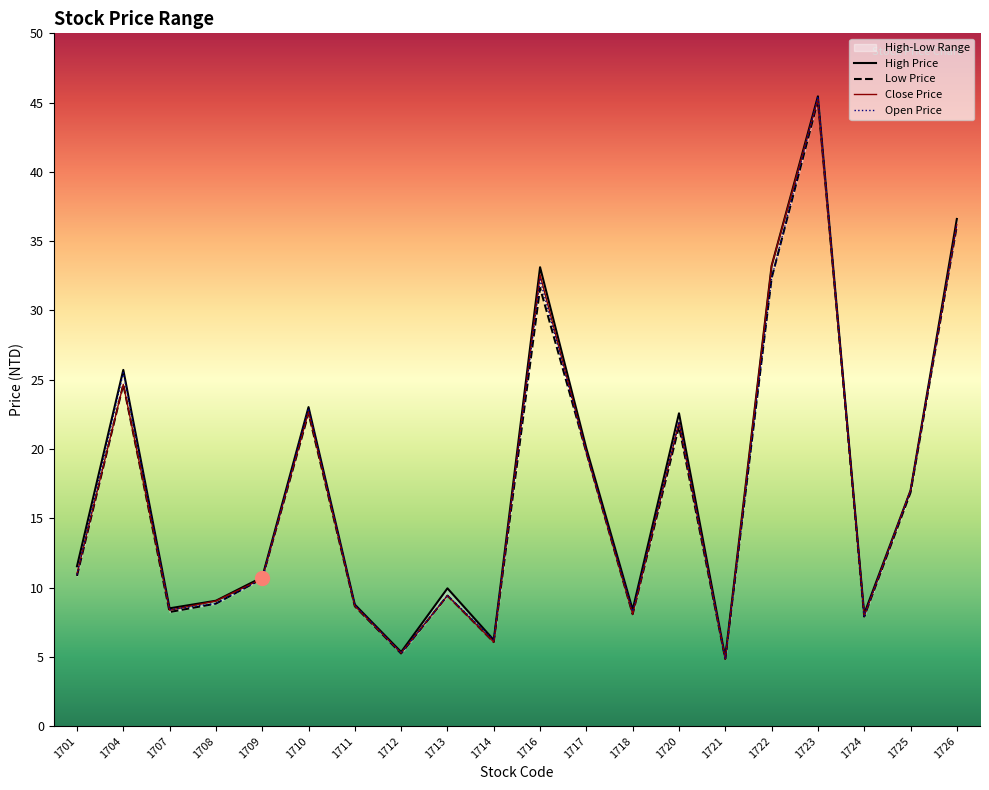

The value of Close Price at 1713 is 5.2. True or false?

False